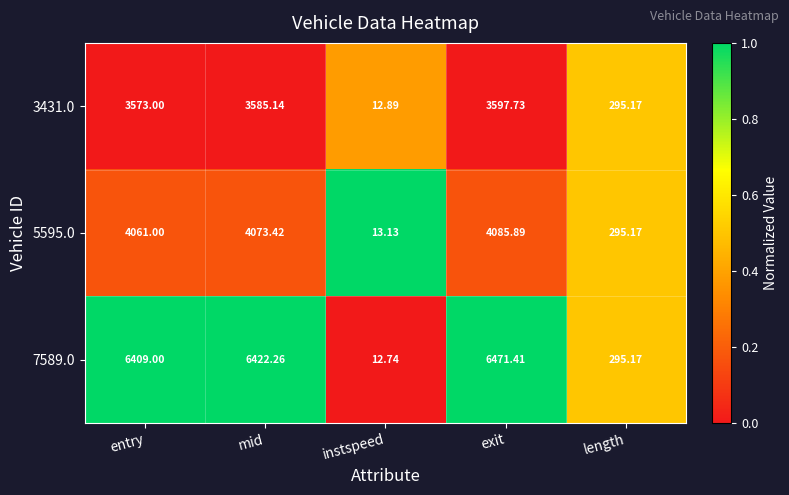

Rank the categories by 5595.0 value from lowest to highest.

instspeed, length, entry, mid, exit